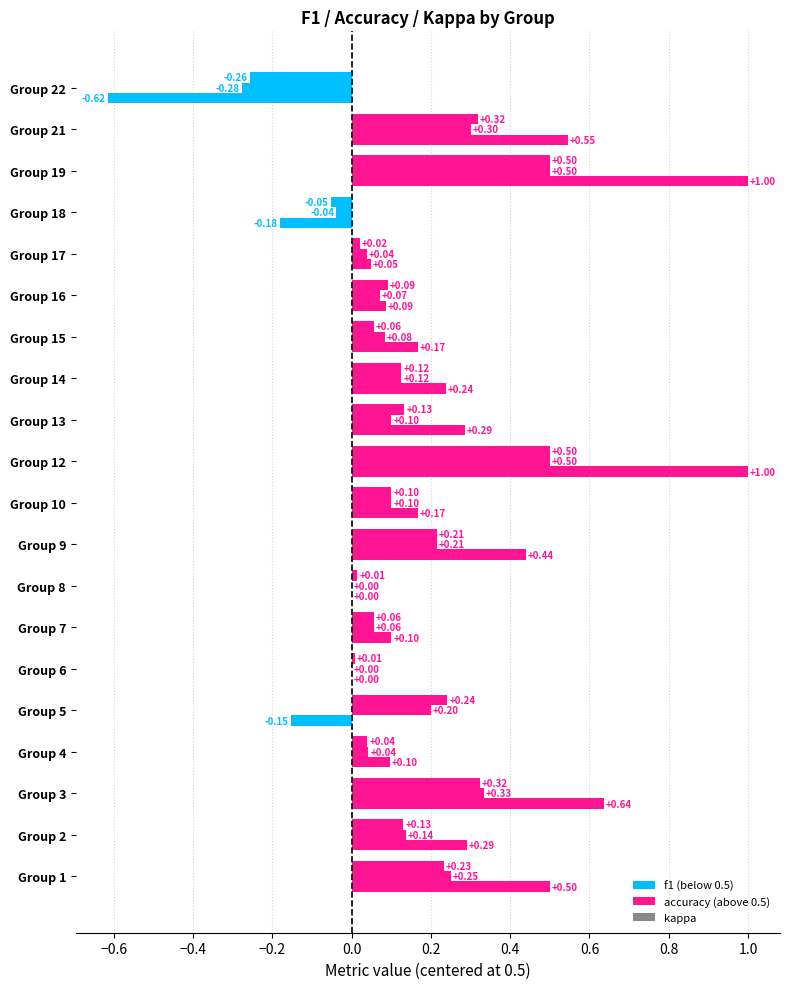

Reading left to right, what are all the values shown in this chart?

f1: 0.7	0.6	0.8	0.5	0.7	0.5	0.6	0.5	0.7	0.6	1.0	0.6	0.6	0.6	0.6	0.5	0.4	1.0	0.8	0.2
accuracy: 0.8	0.6	0.8	0.5	0.7	0.5	0.6	0.5	0.7	0.6	1.0	0.6	0.6	0.6	0.6	0.5	0.5	1.0	0.8	0.2
kappa: 0.5	0.3	0.6	0.1	-0.2	0.0	0.1	0.0	0.4	0.2	1.0	0.3	0.2	0.2	0.1	0.0	-0.2	1.0	0.5	-0.6